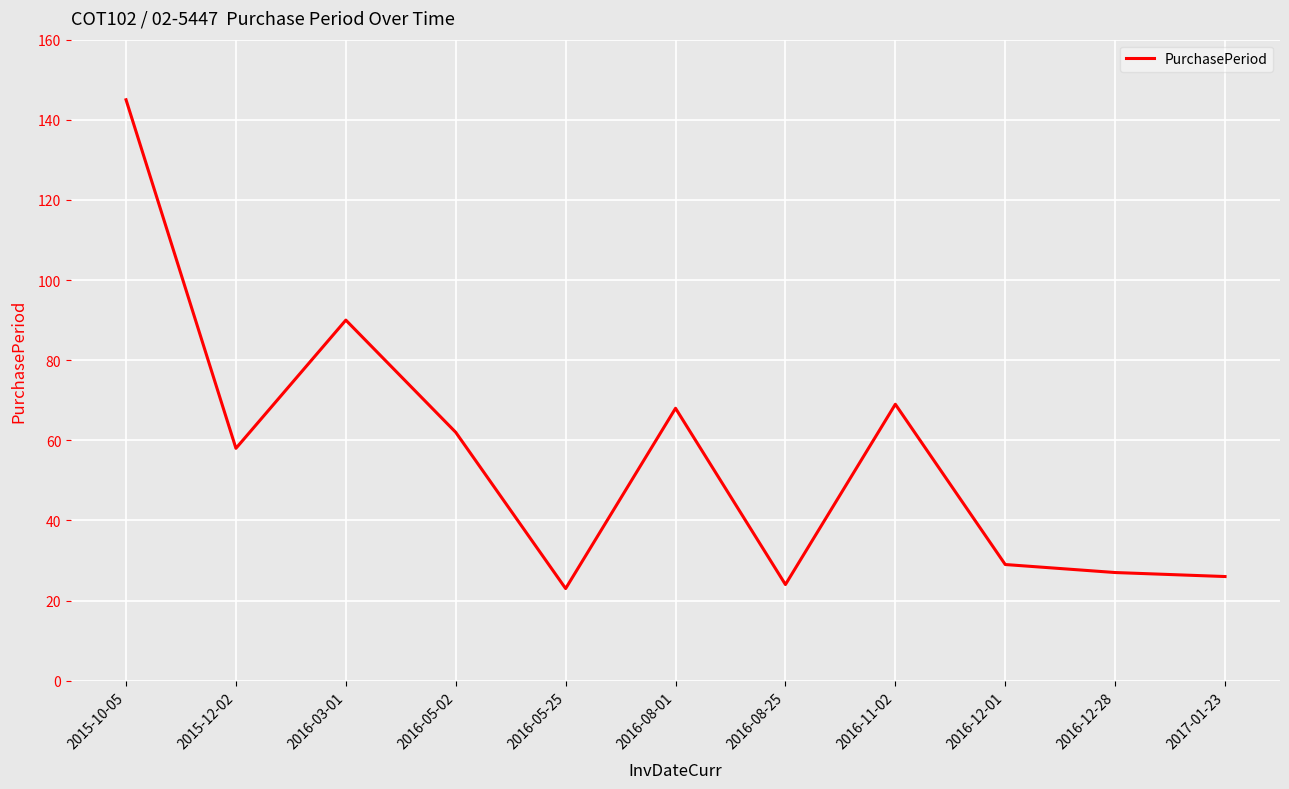

Which has a higher value, 2016-12-01 or 2016-03-01?

2016-03-01